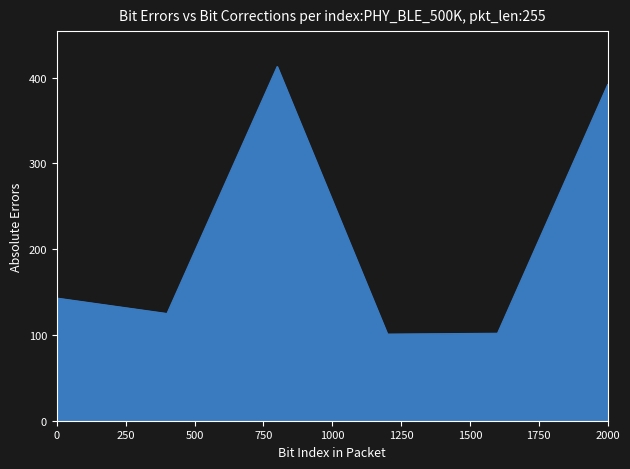

What is the difference between the maximum and minimum values?

312